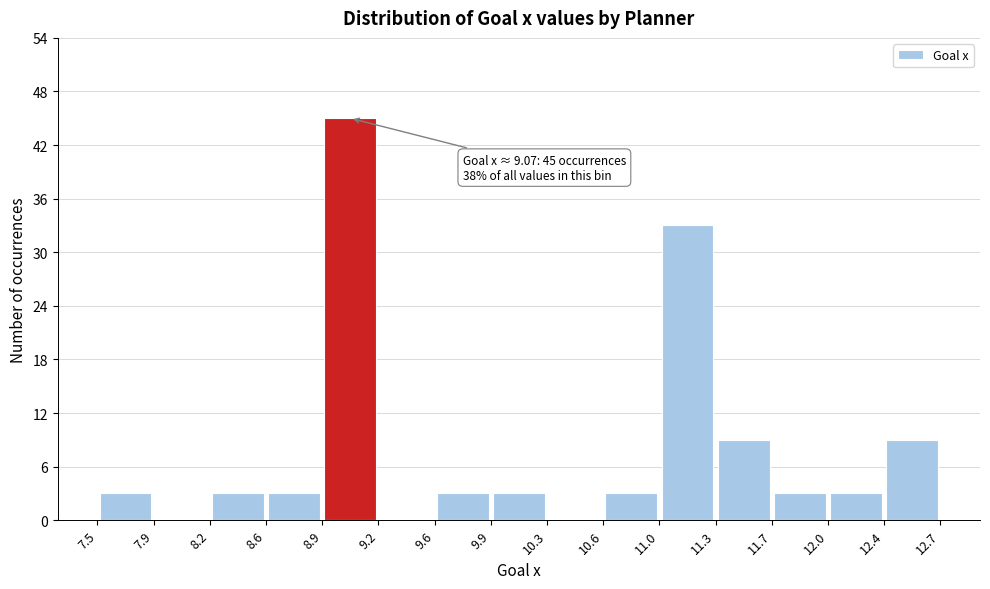

Which range on the x-axis has the tallest bar?

8.9 to 9.2